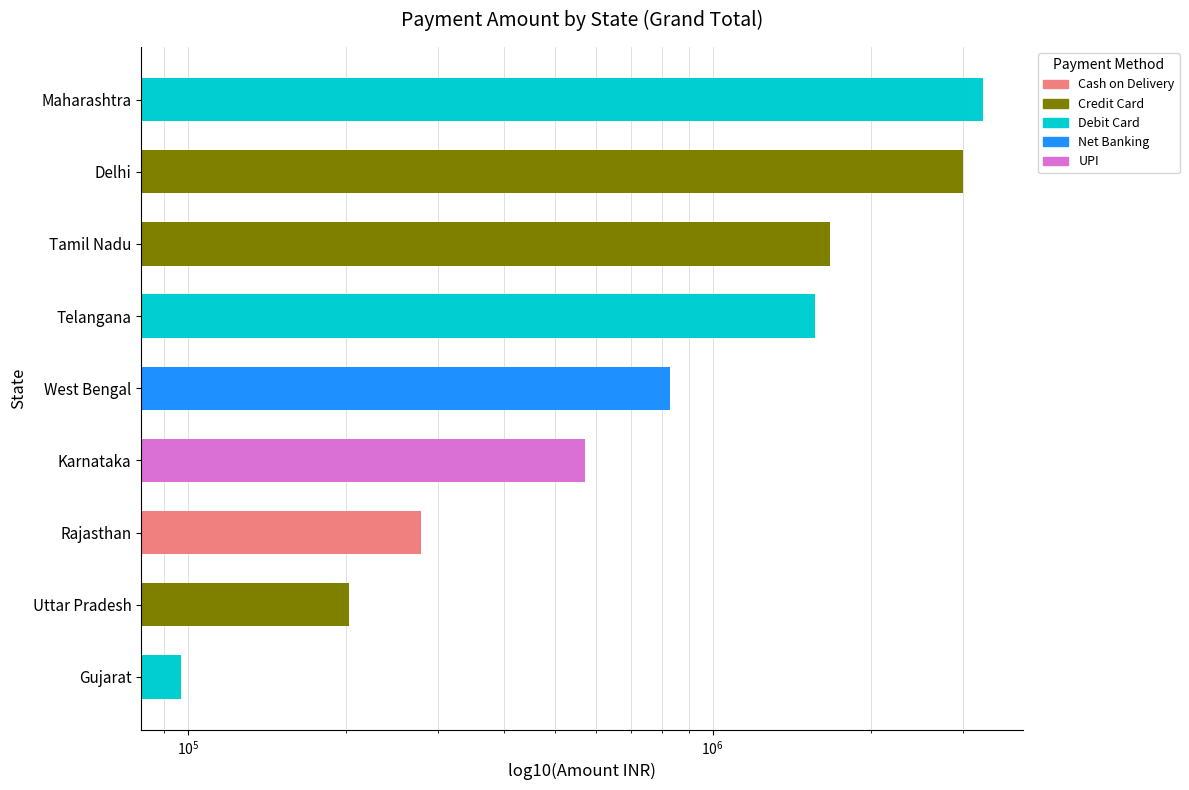

The chart shows a value of 1677168 at Tamil Nadu. True or false?

True